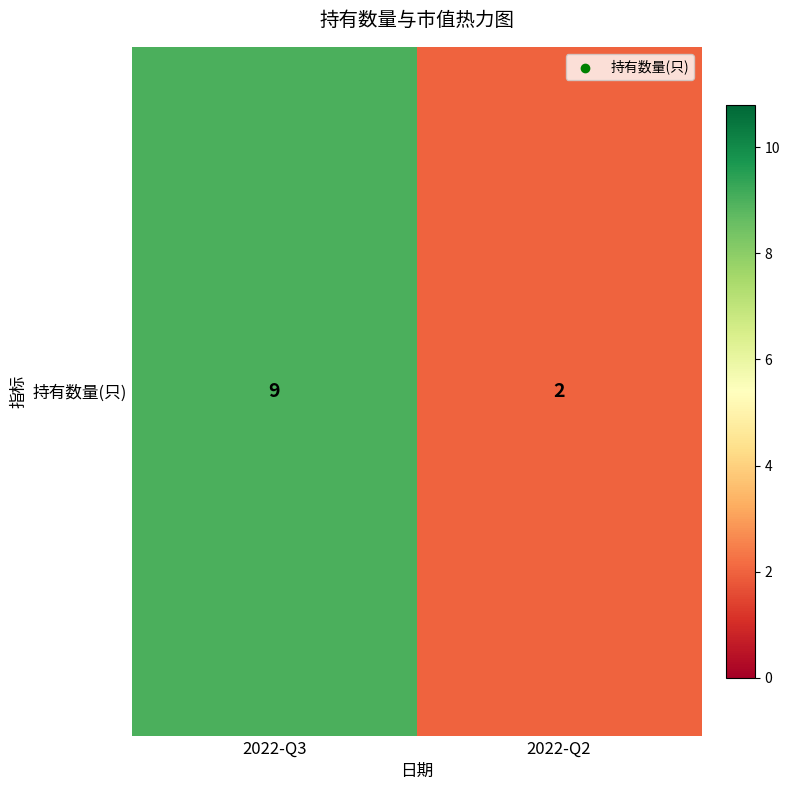

At which category does the chart reach its peak across all series?

2022-Q3